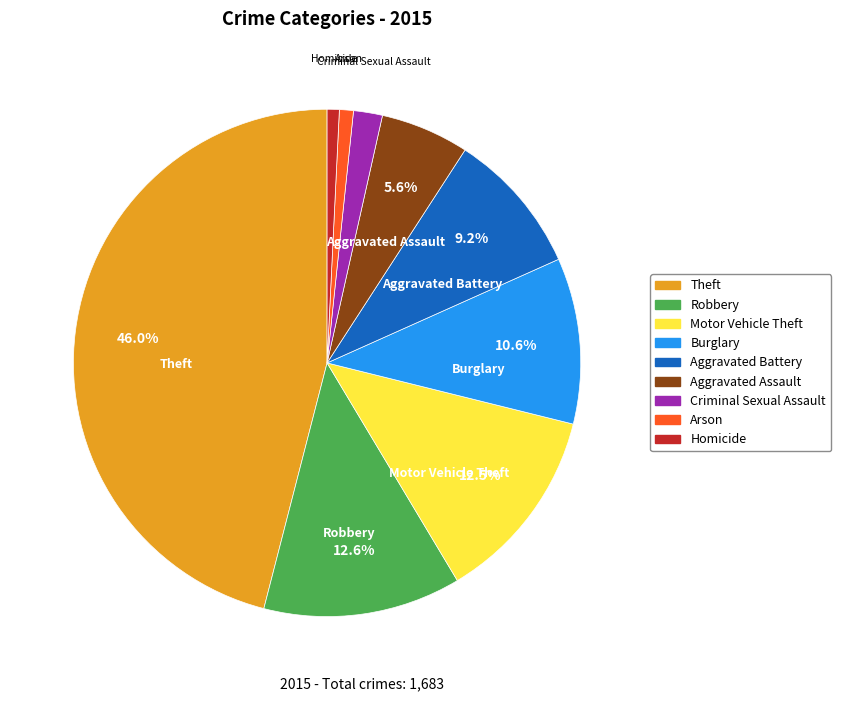

How many slices are in this pie chart?

9